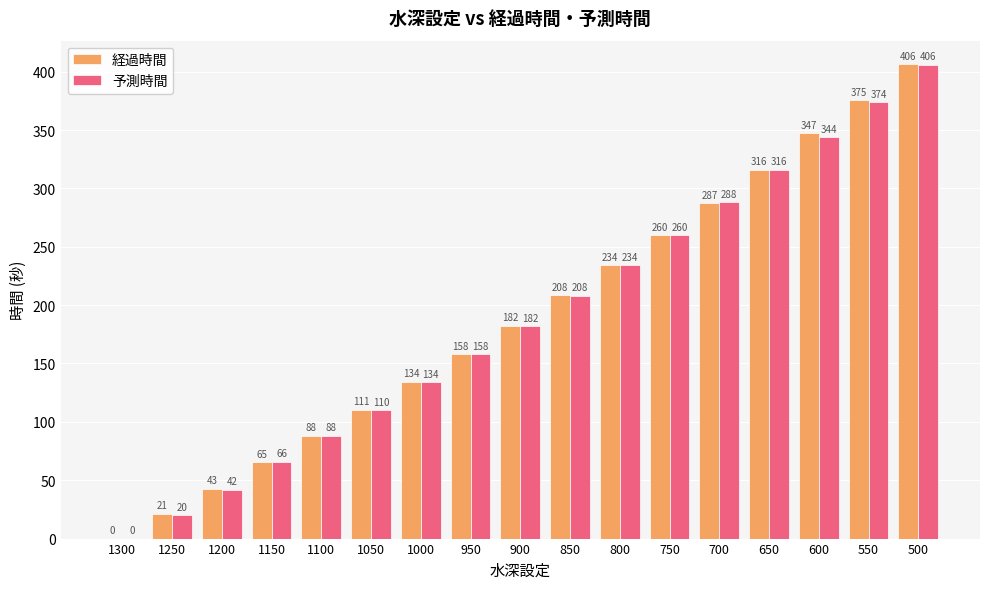

At which category does the chart reach its peak across all series?

500